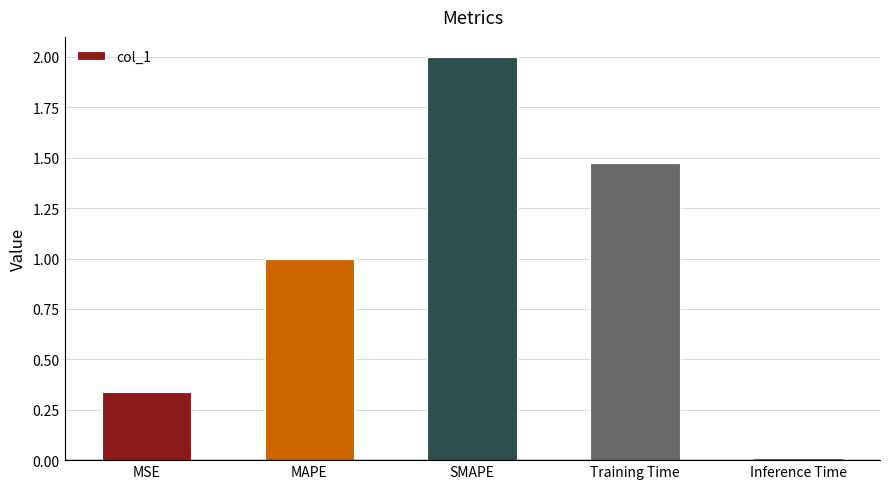

What is the difference between the values at SMAPE and Inference Time?

2.0